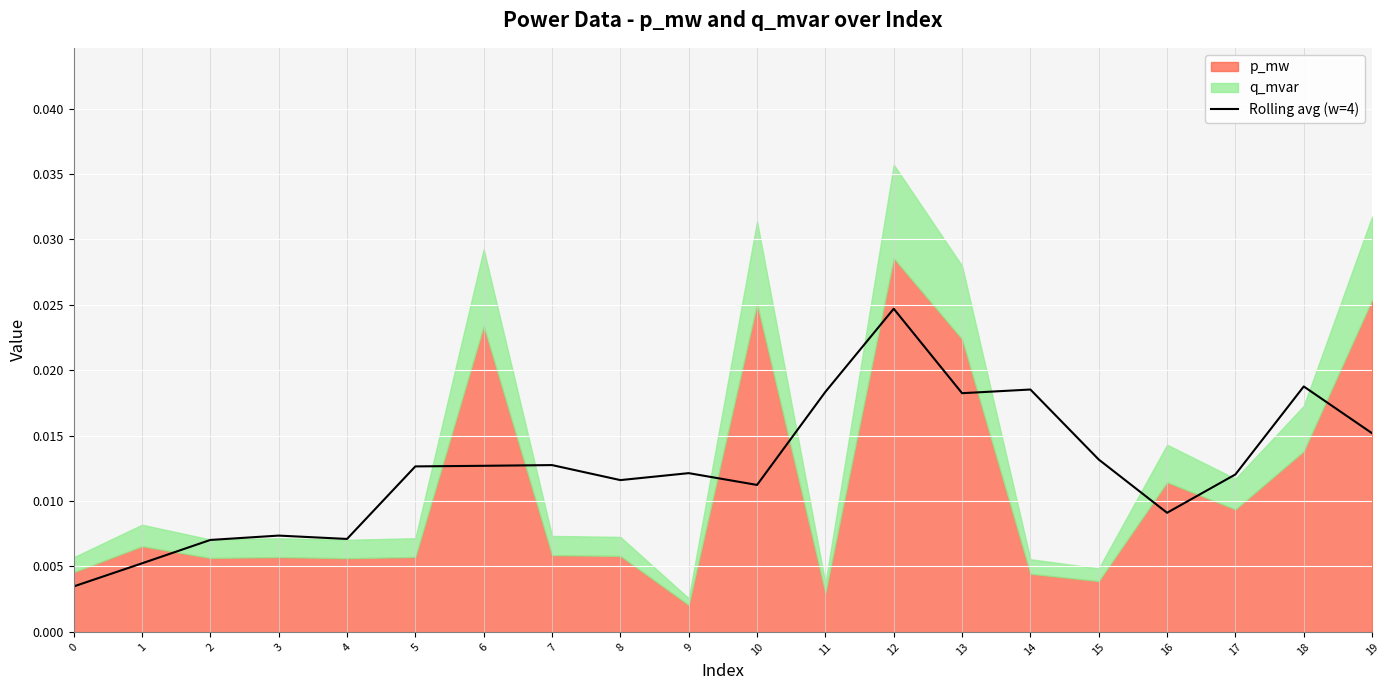

The value at 8 is 0.0. True or false?

True